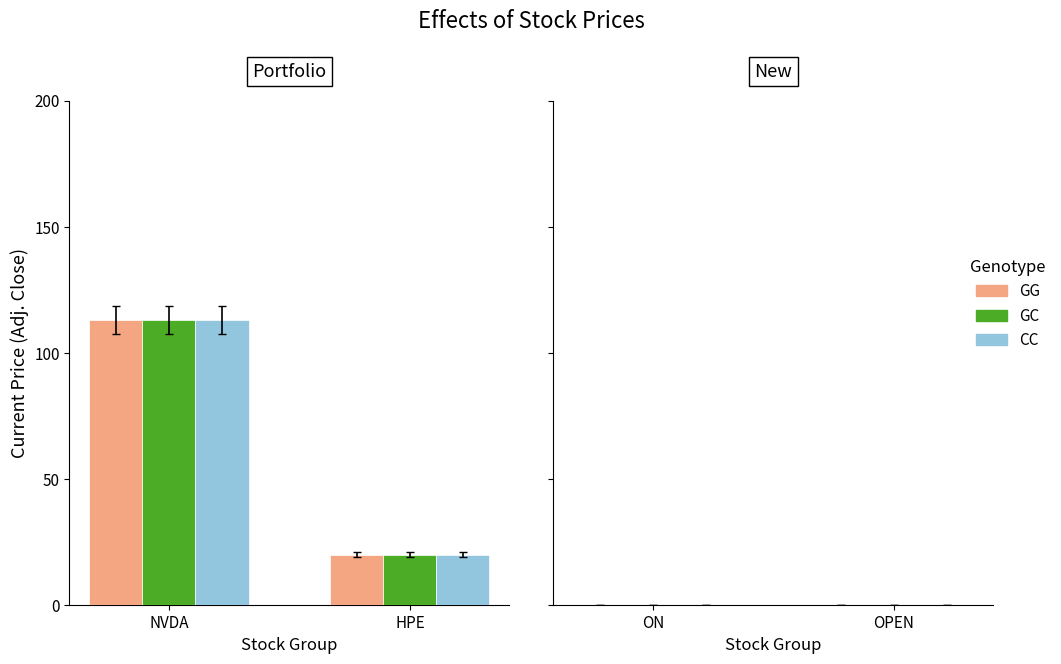

True or false: CC has a value of 29.5 at NVDA.

False